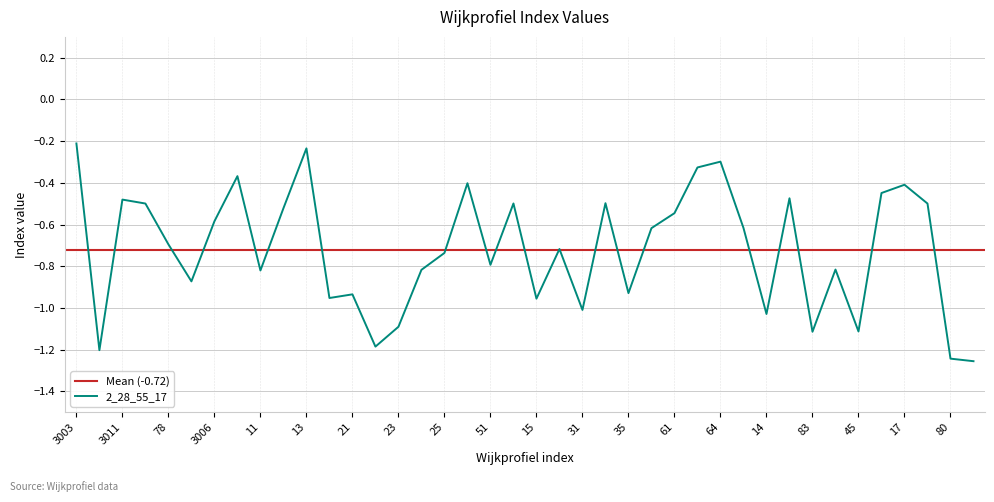

List the labels in order of value, smallest first.

81, 80, 3004, 22, 83, 45, 23, 14, 31, 15, 20, 21, 35, 3001, 11, 24, 41, 51, 25, 16, 78, 29, 65, 3006, 61, 12, 79, 3005, 56, 34, 3011, 36, 47, 17, 44, 10, 62, 64, 13, 3003